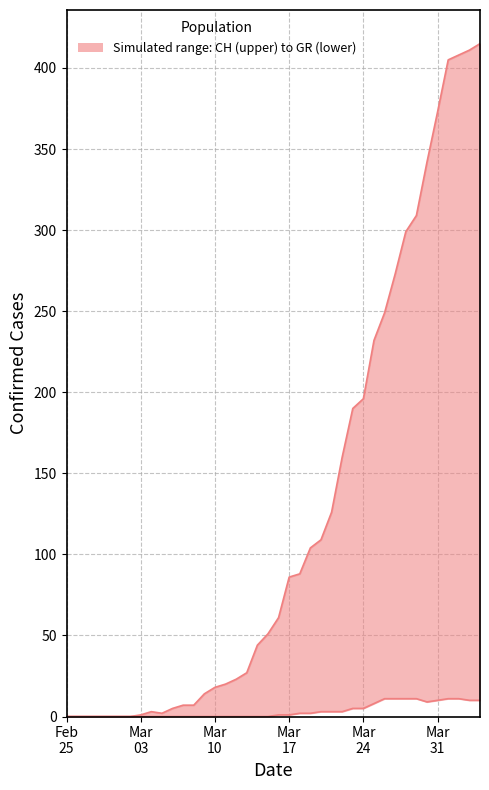

In GR, how many points are lower than both neighbors (excluding endpoints)?

1